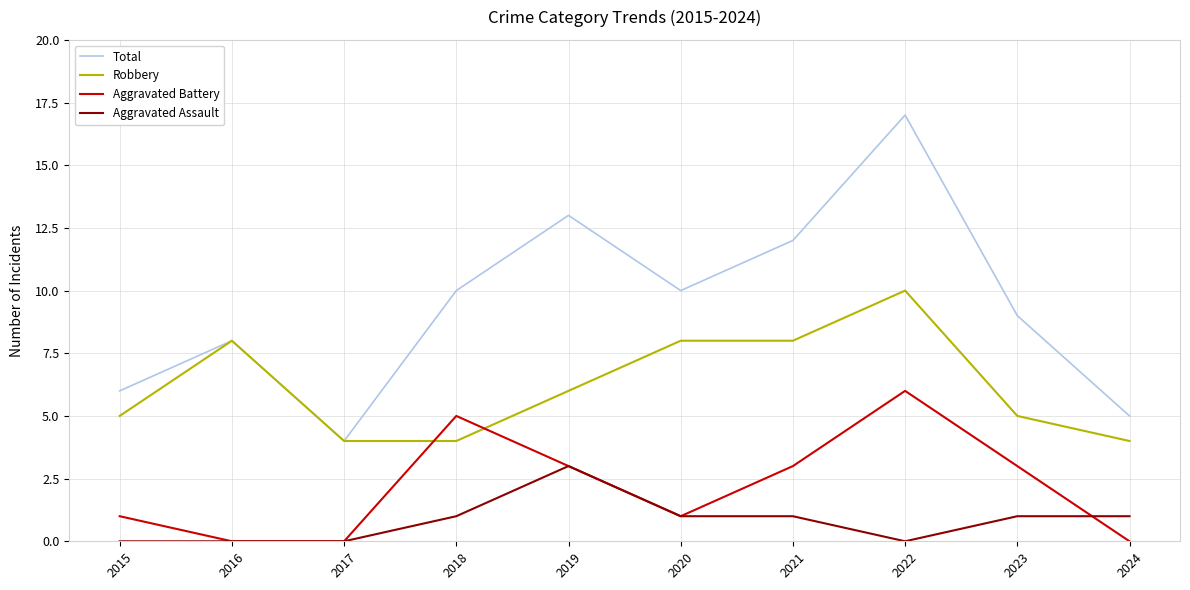

Rank the series by their maximum value, from highest to lowest.

Total, Robbery, Aggravated Battery, Aggravated Assault